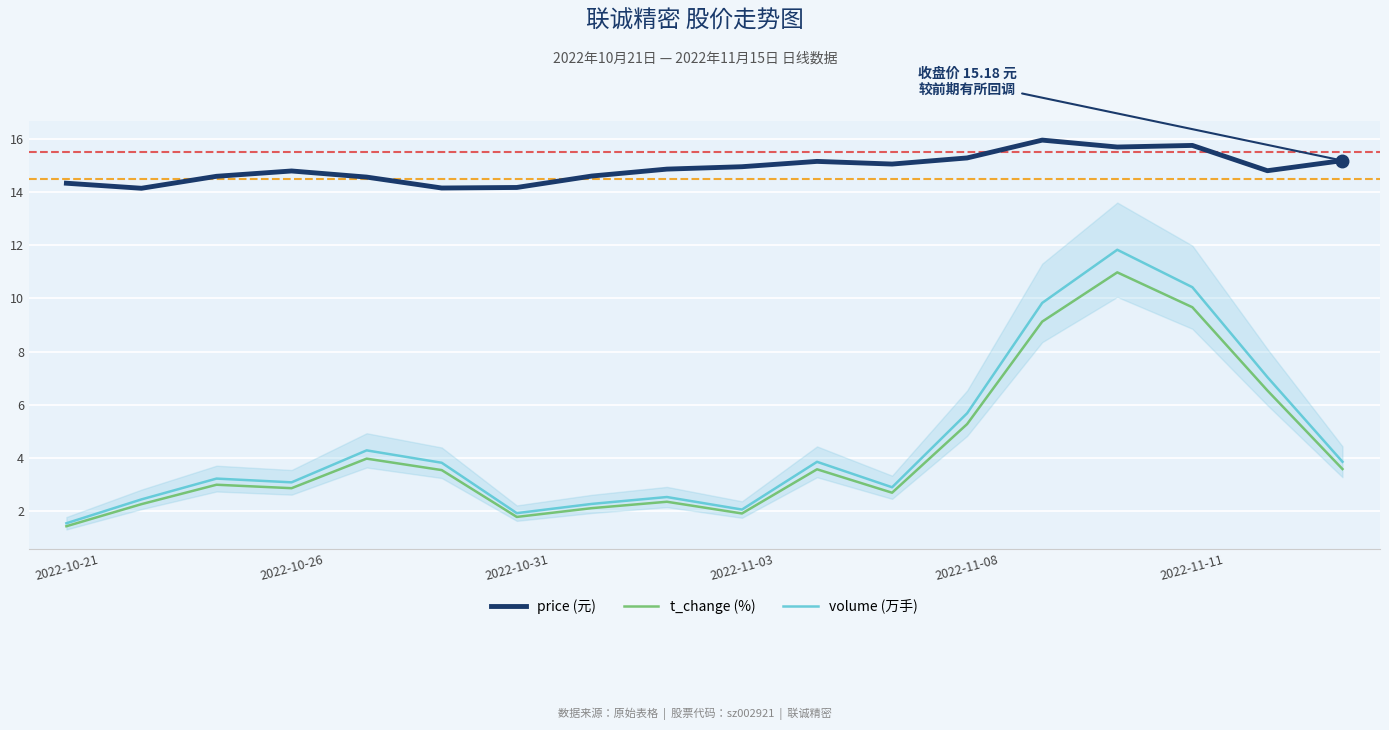

Reading left to right, list all the values displayed in this chart.

price: 14.3	14.1	14.6	14.8	14.6	14.2	14.2	14.6	14.9	14.9	15.2	15.1	15.3	15.9	15.7	15.8	14.8	15.2
t_change: 1.4	2.3	3.0	2.9	4.0	3.5	1.8	2.1	2.4	1.9	3.6	2.7	5.3	9.1	11.0	9.7	6.5	3.6
volume (万手): 1.6	2.4	3.2	3.1	4.3	3.8	1.9	2.3	2.5	2.1	3.9	2.9	5.7	9.8	11.8	10.4	7.0	3.9